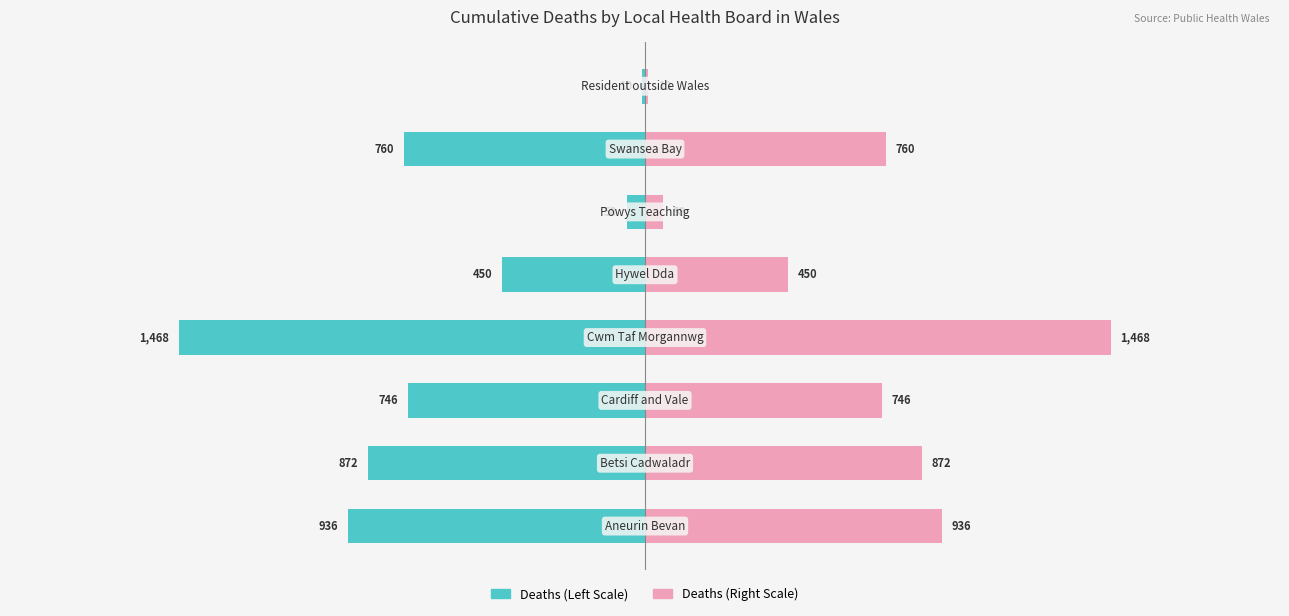

Reading left to right, extract all data points from this chart.

Cumulative deaths (left): -936	-872	-746	-1468	-450	-58	-760	-10
Cumulative deaths (right): 936	872	746	1468	450	58	760	10